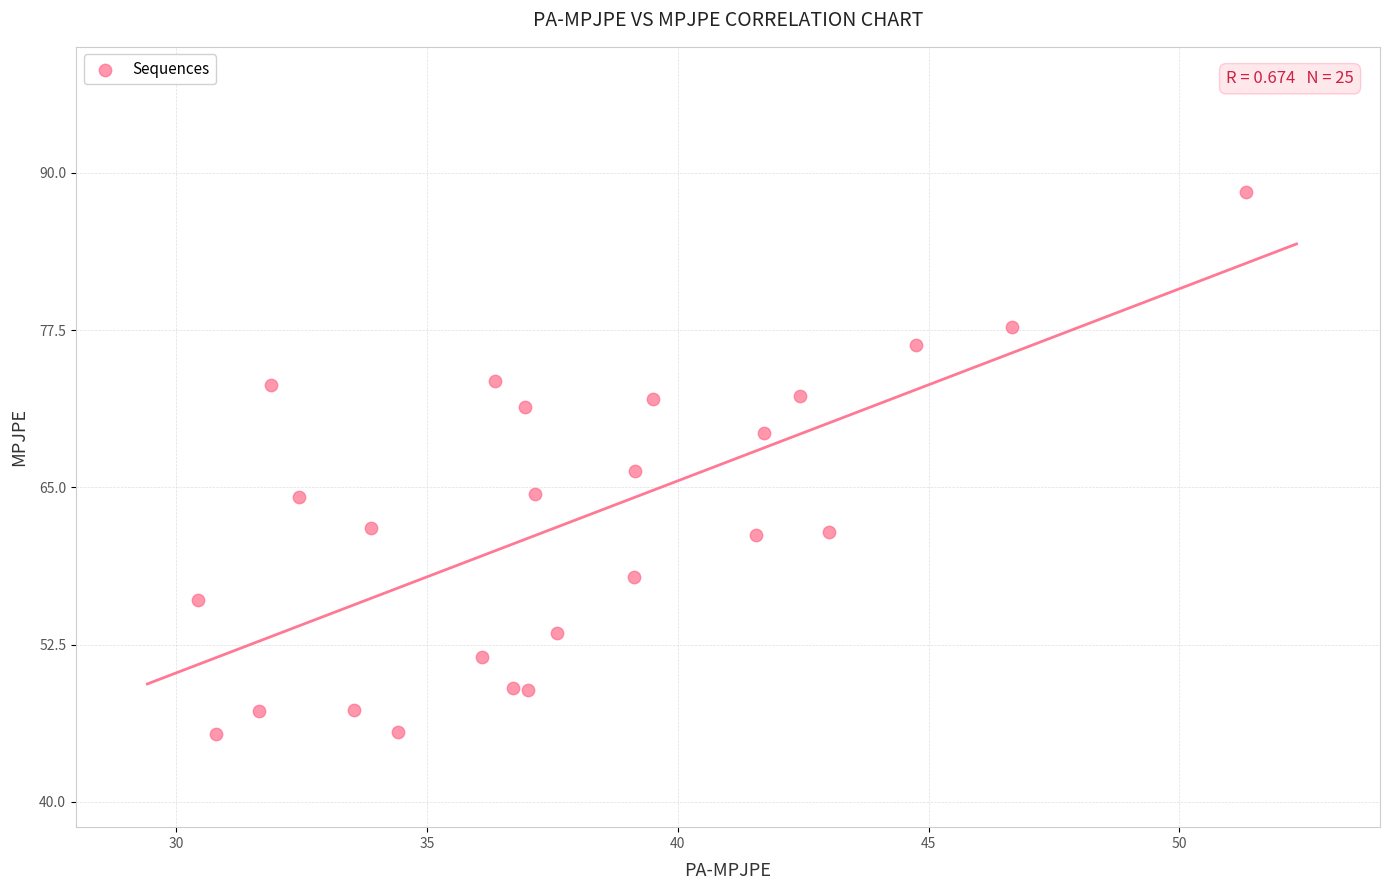

What is the range of Y values (max minus min)?

43.1